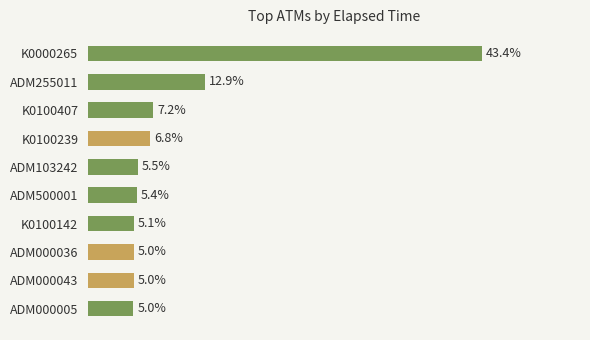

Does the chart contain any negative values?

No